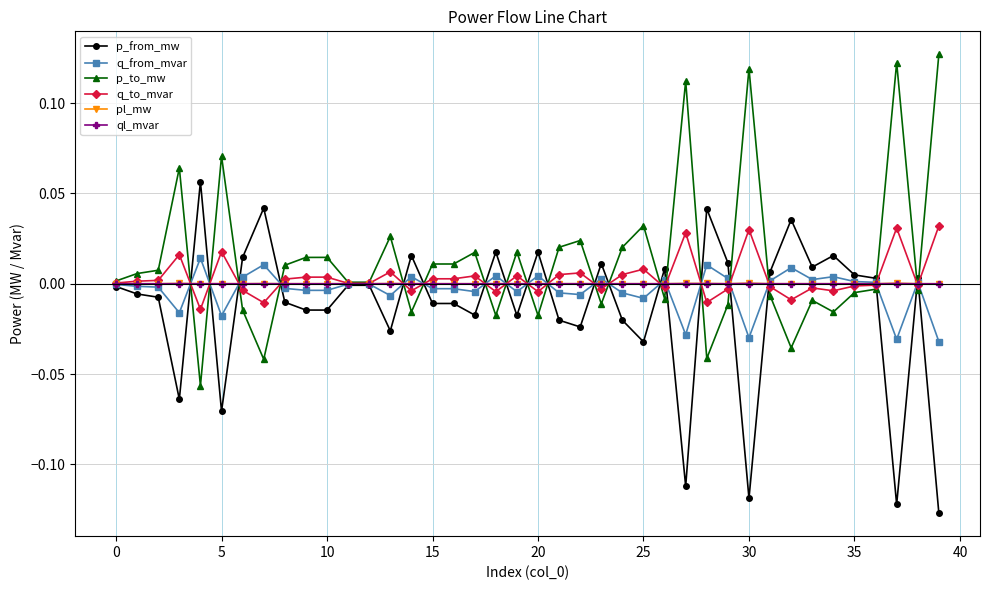

True or false: q_to_mvar has more than 2 interior local peaks.

True